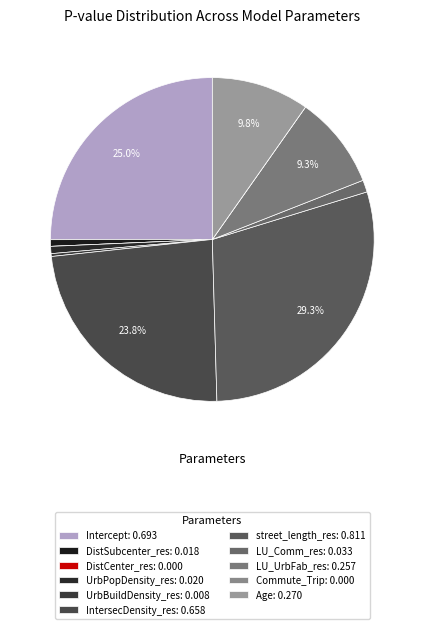

Which slice is the largest?

street_length_res